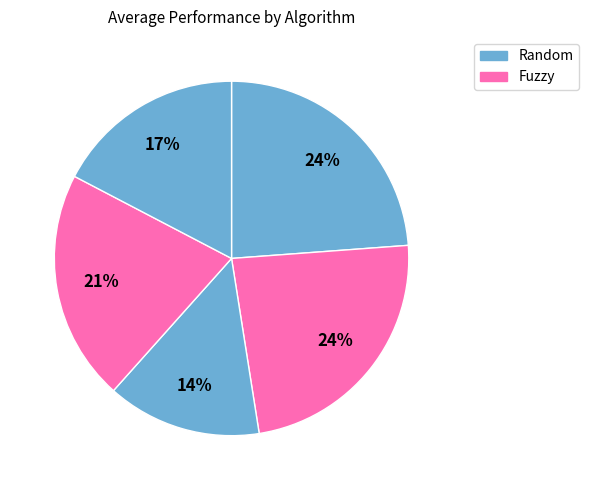

Which category has the biggest portion of the pie?

Random